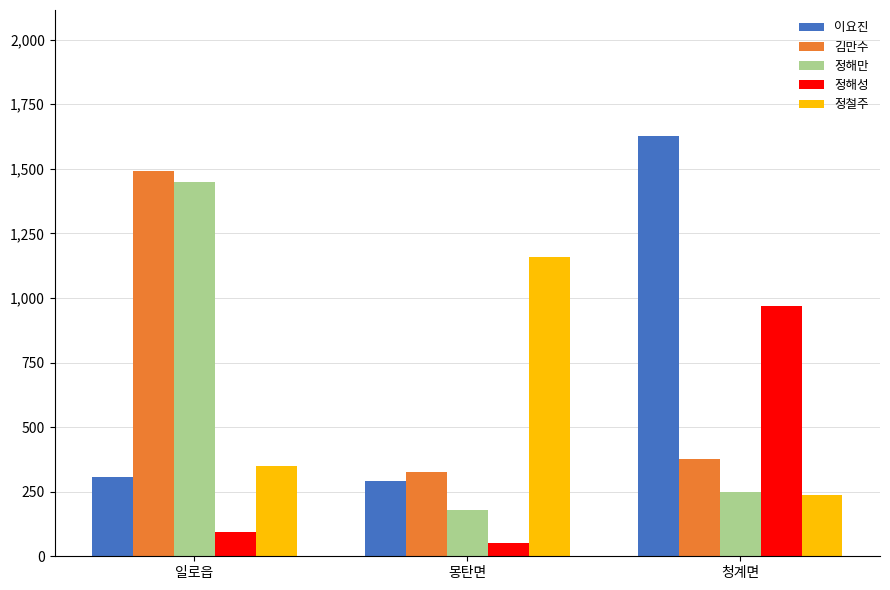

True or false: 김만수 has a value of 378 at 청계면.

True